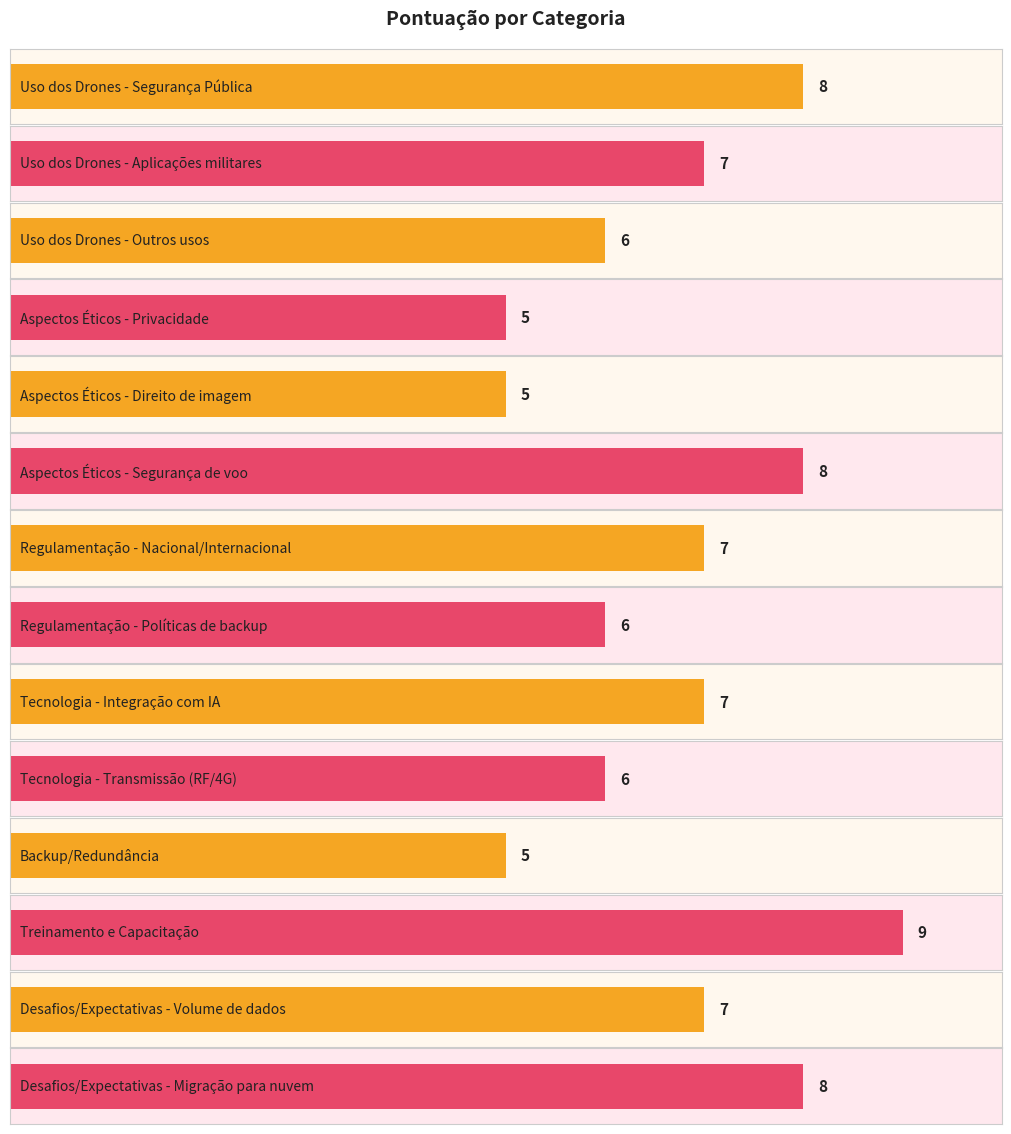

At which label does the data first exceed 7?

Uso dos Drones - Segurança Pública